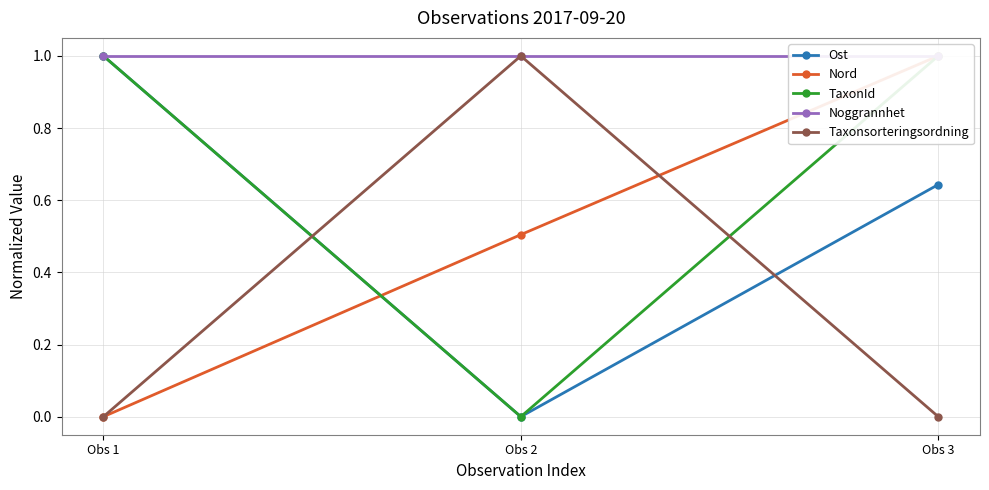

Count the number of data series in this chart.

5